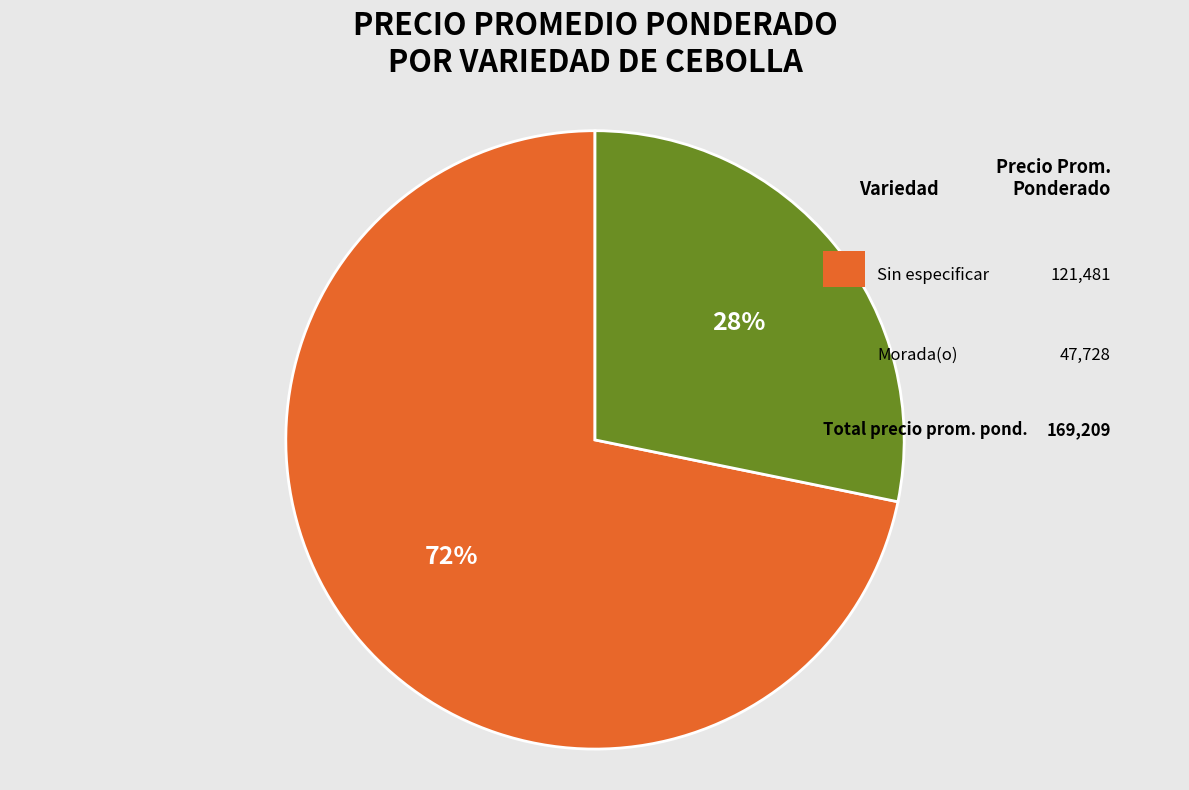

Does any single category account for the majority?

Yes